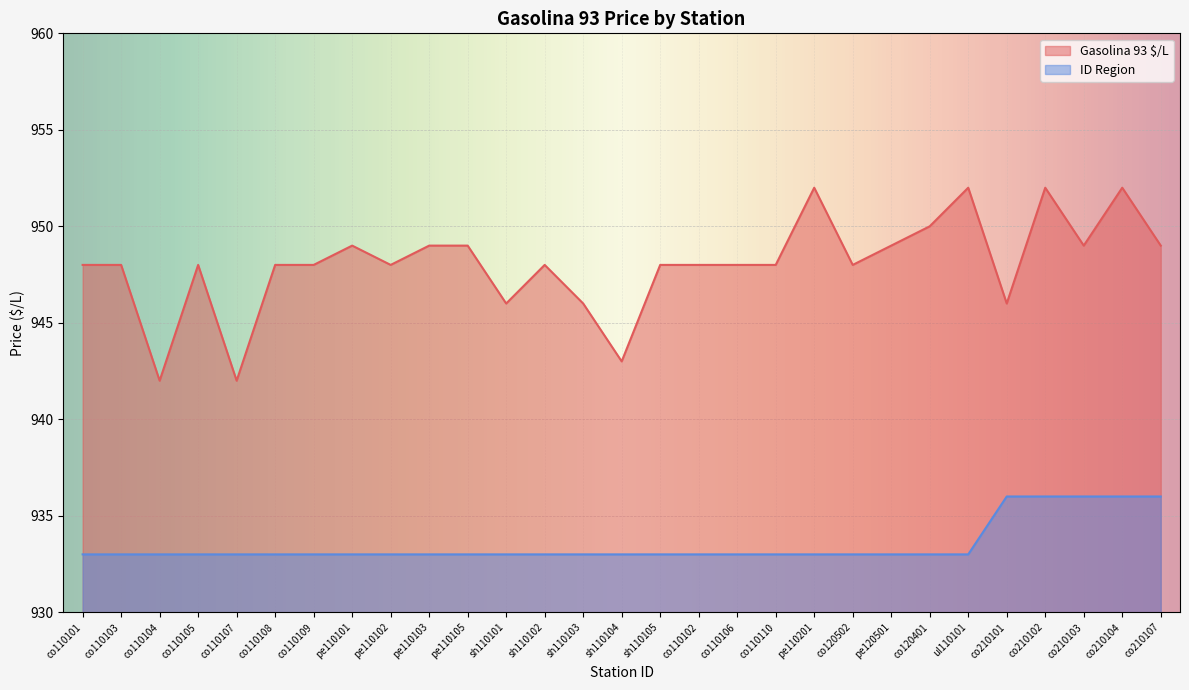

Read the ID Region value at co110103.

933